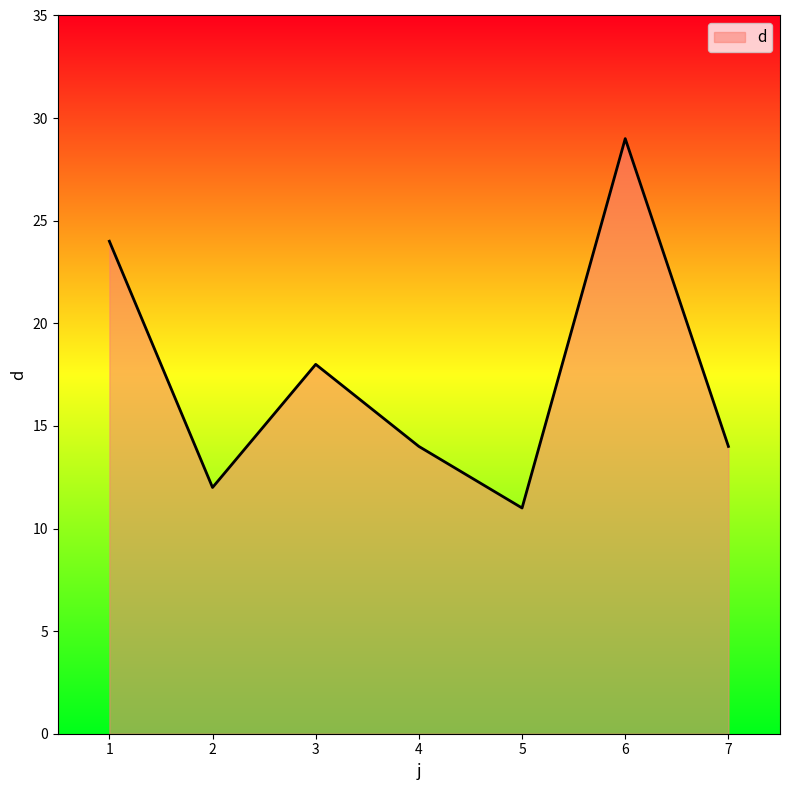

Does the chart display data point markers on the line(s)?

No